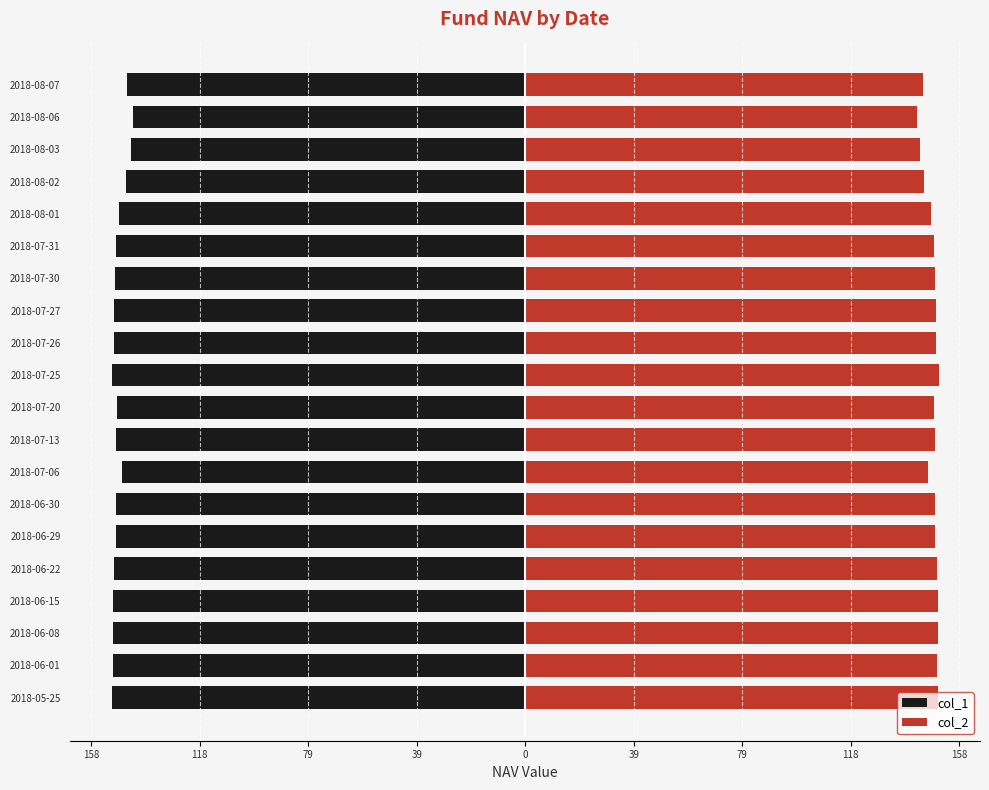

List the series in order of their peak value, highest first.

col_2, col_1